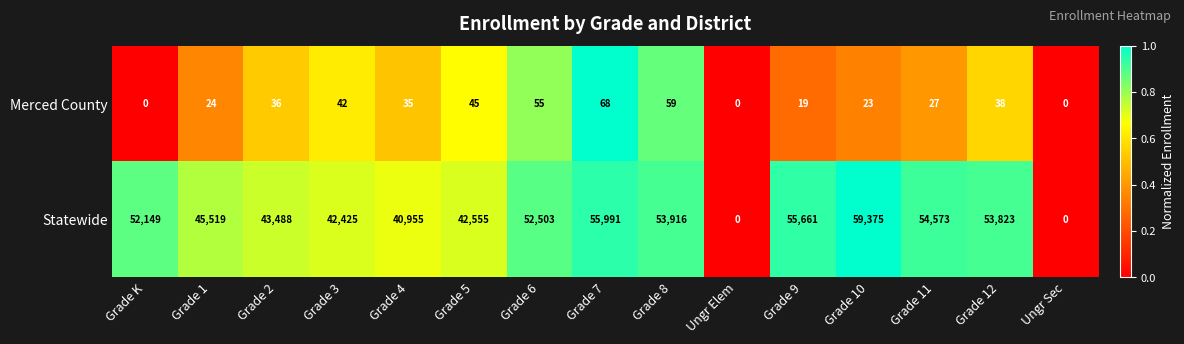

True or false: Statewide has a value of 53823 at Grade 12.

True